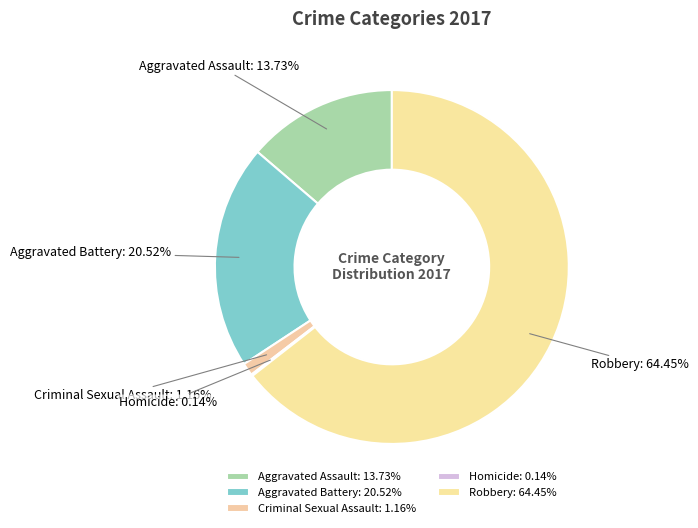

What is the largest slice in the pie chart?

Robbery